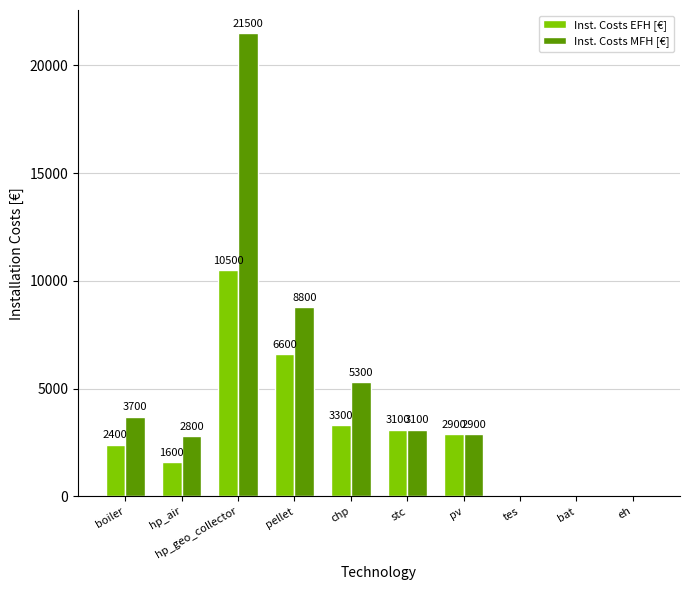

What is the sum of the Inst. Costs EFH [€] values at pv and eh?

2900